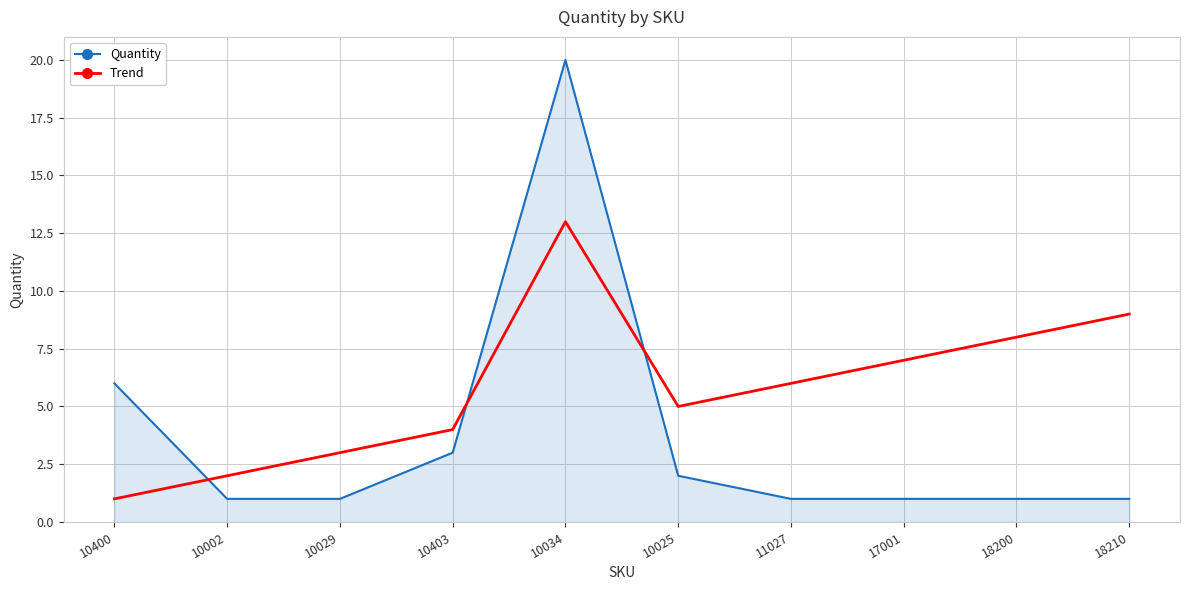

What is the minimum value for Quantity?

1